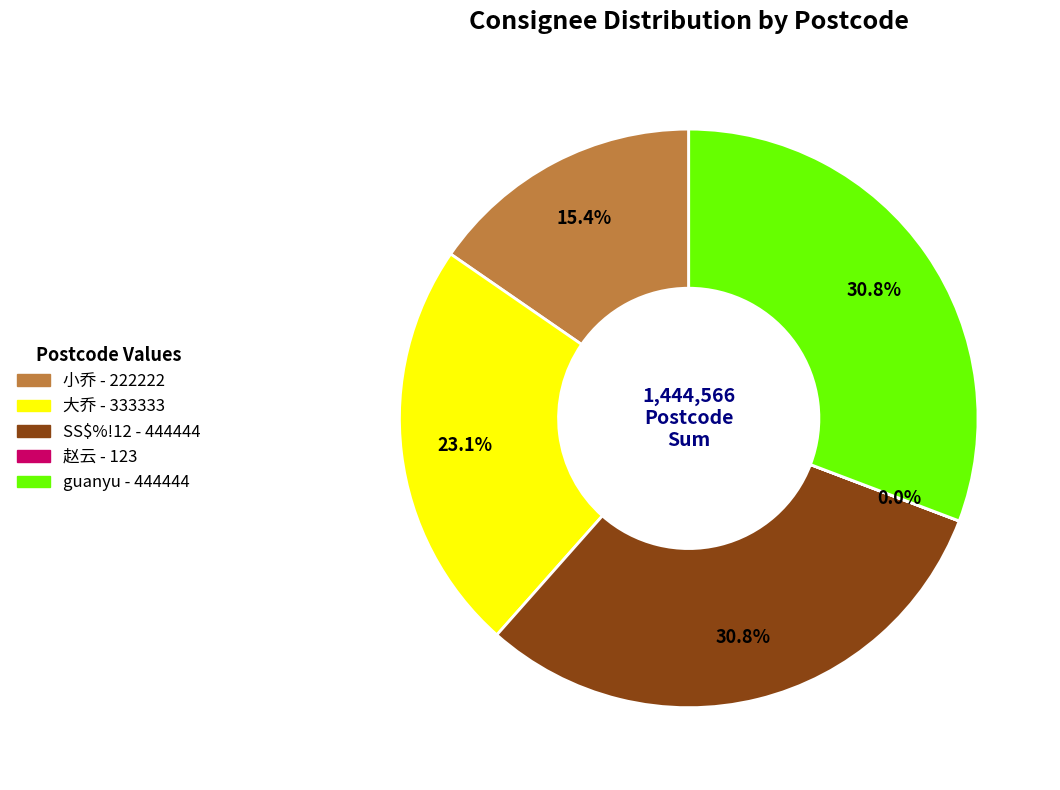

To the nearest percent, what percentage of the pie is 小乔?

15%